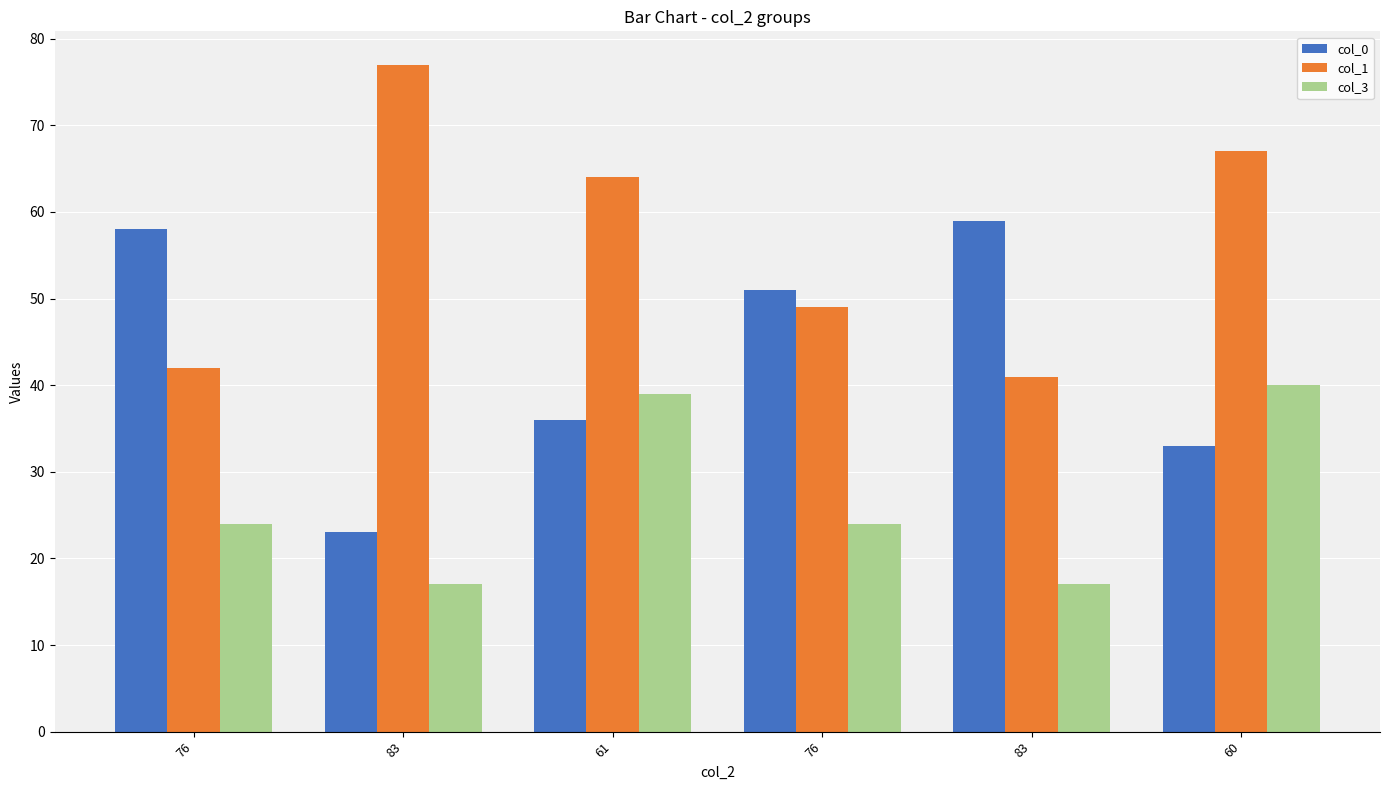

What are all the series names shown in the legend?

col_0, col_1, col_3